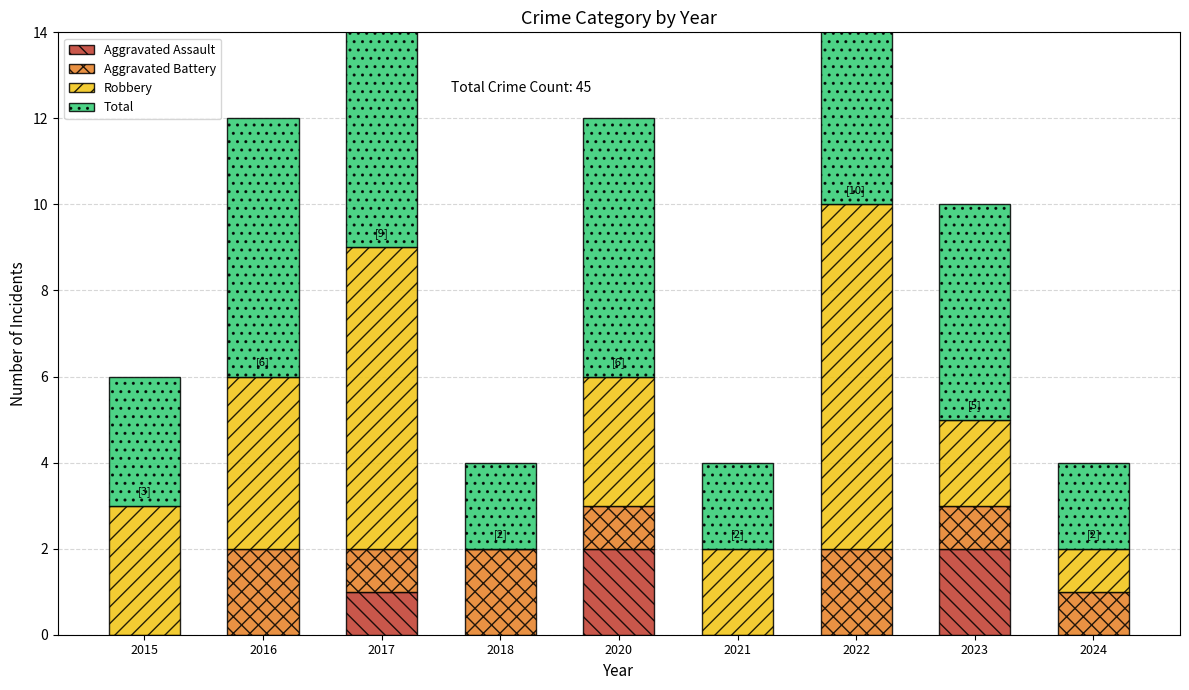

What are all the series names shown in the legend?

Aggravated Assault, Aggravated Battery, Robbery, Total